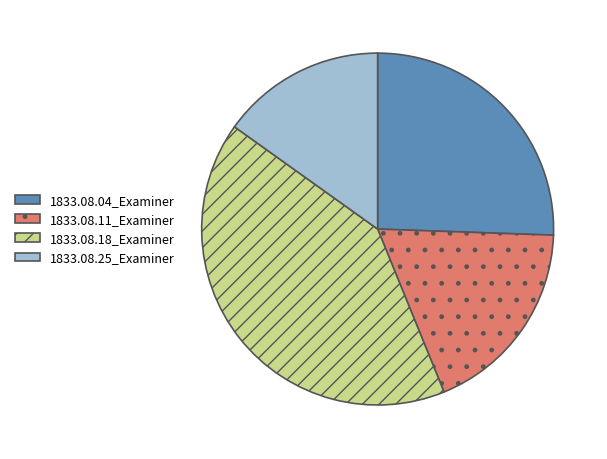

How many slices are in this pie chart?

4